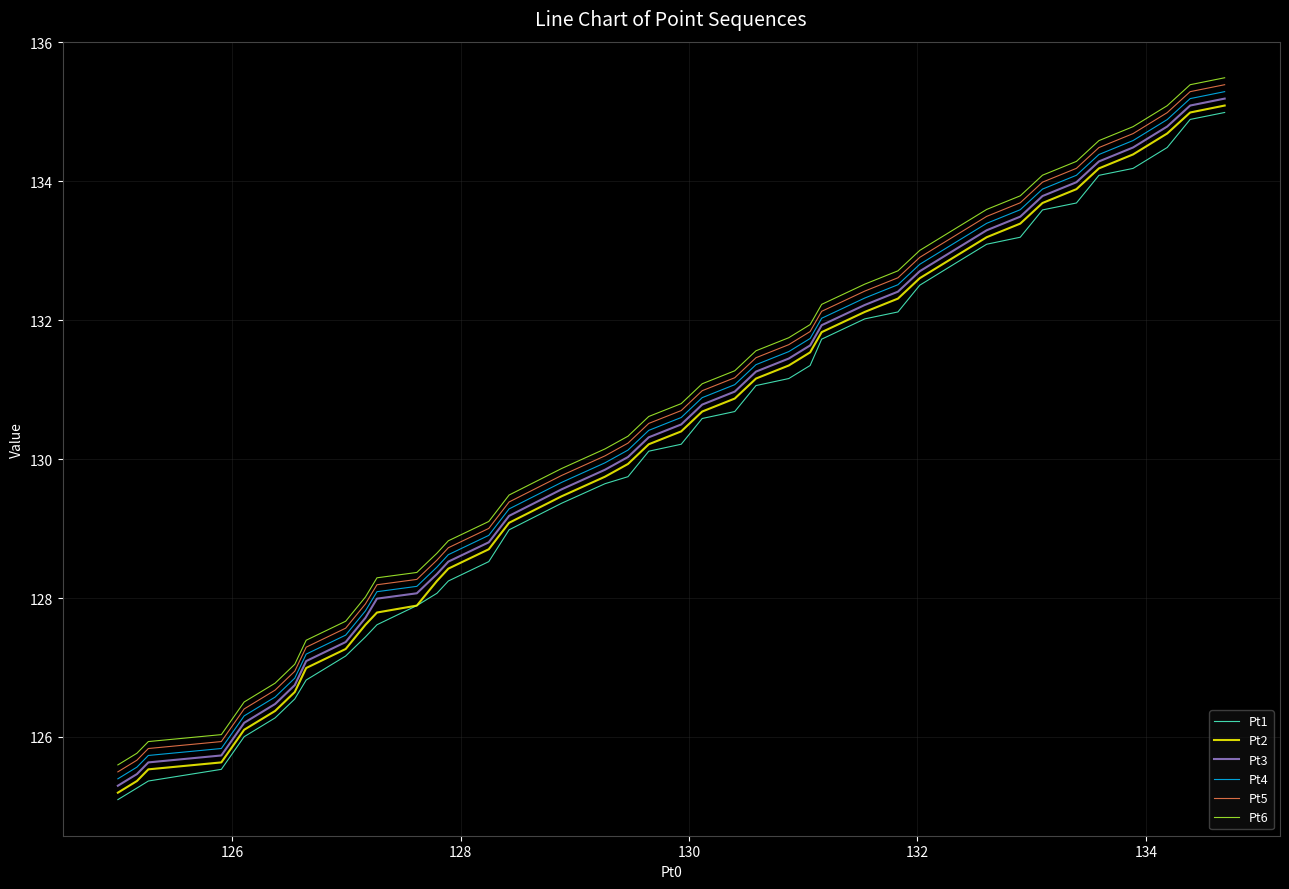

What is the maximum value for Pt5?

135.4